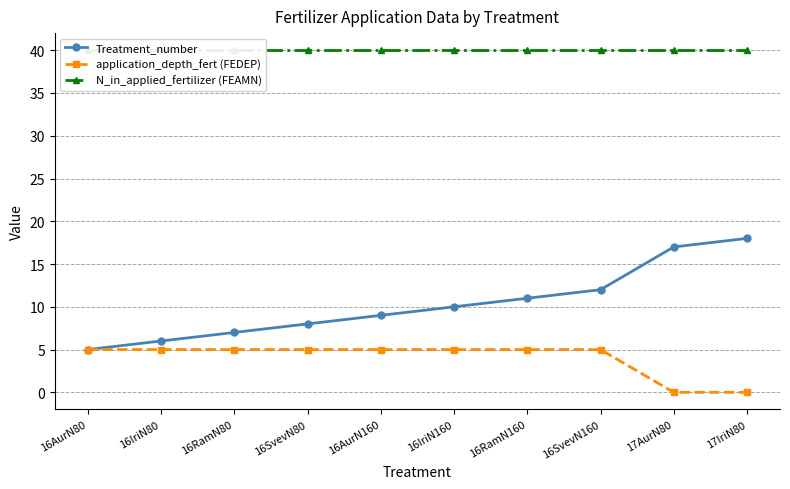

Does the chart have visible grid lines?

Yes